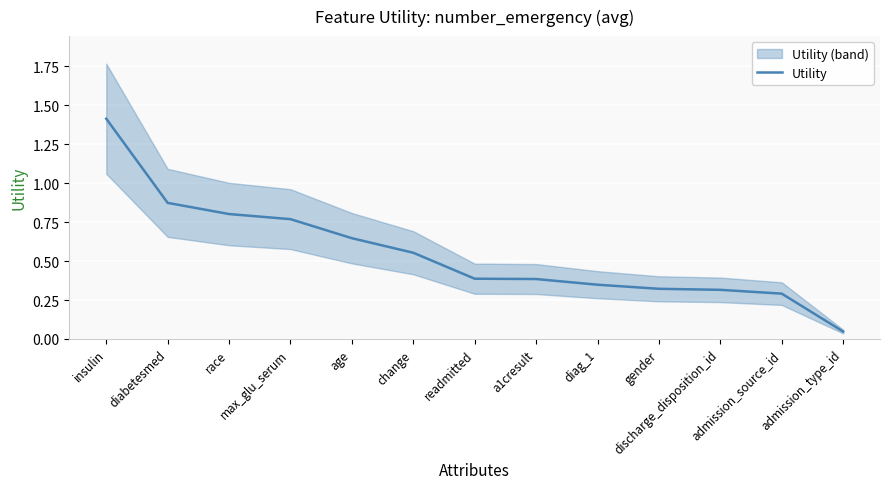

Which has a higher value, change or a1cresult?

change